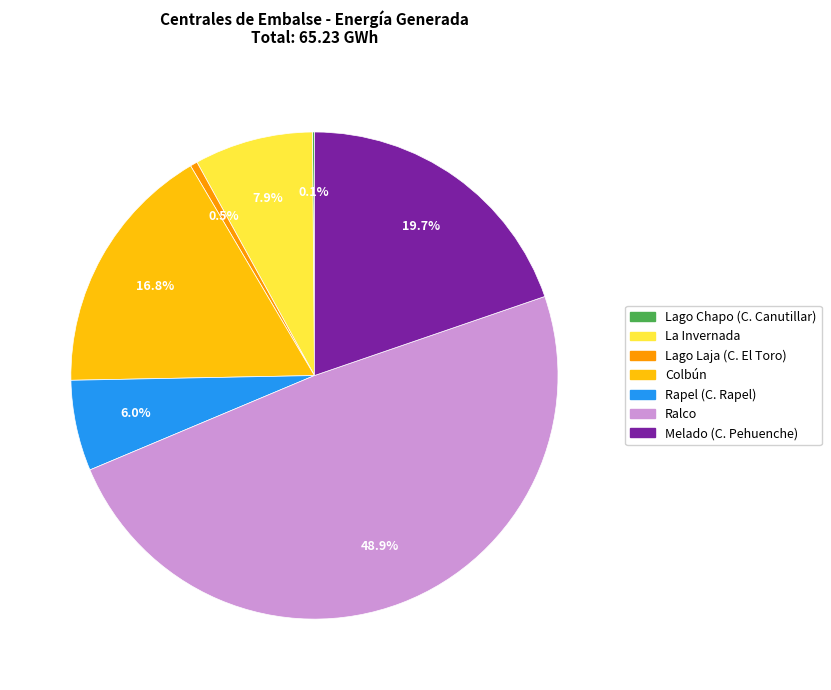

Combined, do Melado (C. Pehuenche) and Ralco account for over 50%?

Yes